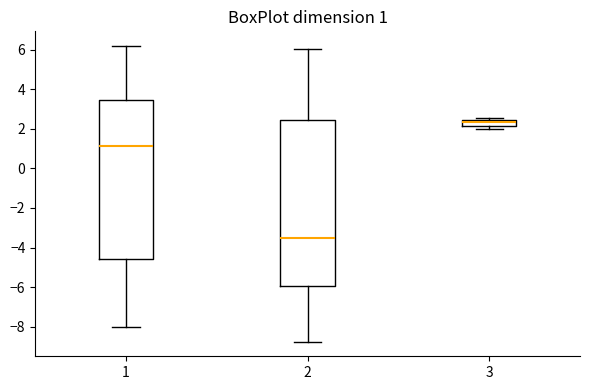

Comparing the boxes themselves (not the whiskers), which one is the tallest?

2